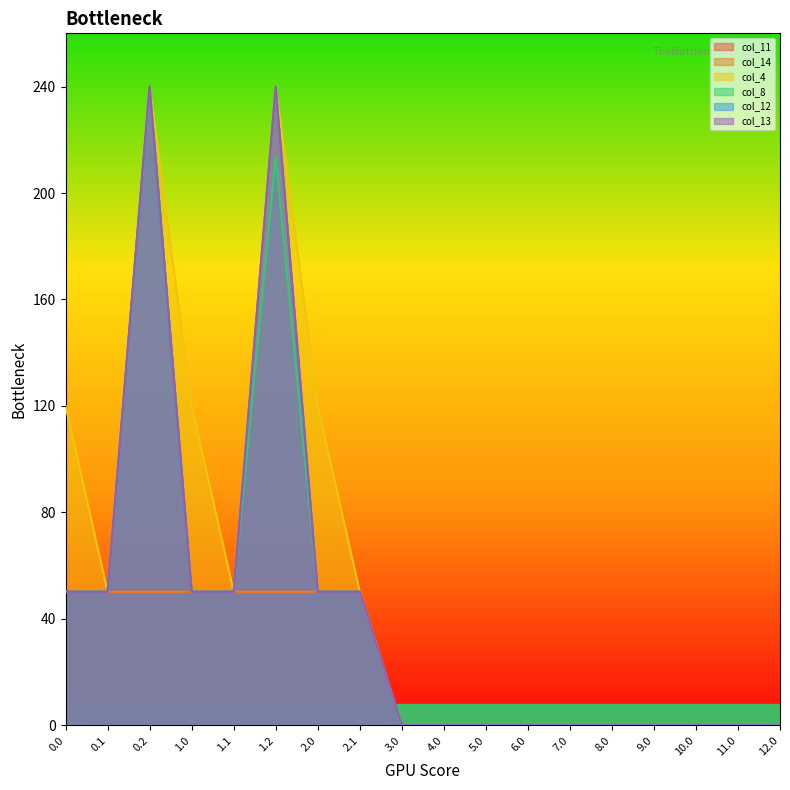

What is the sum of all col_11 values?

401.6